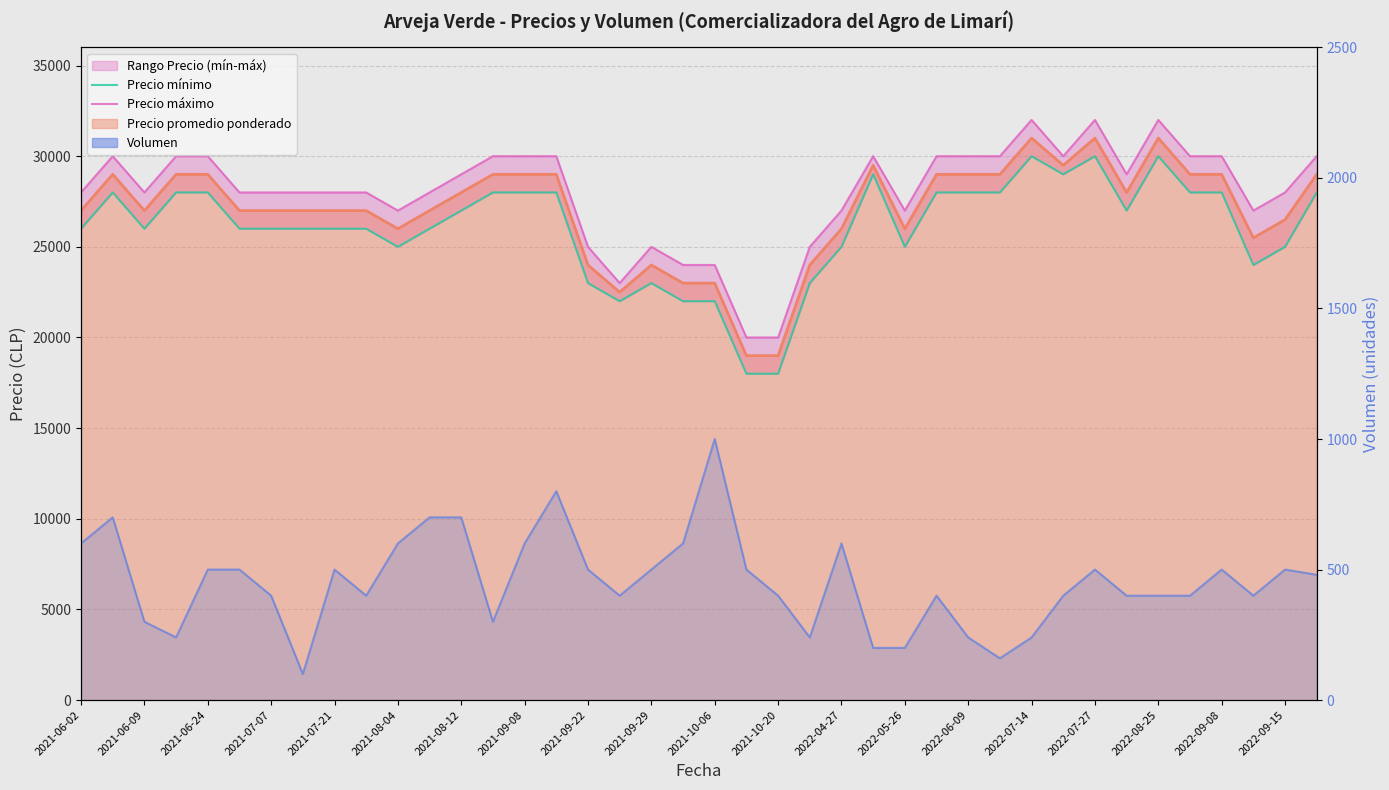

How many values in the Precio máximo series are below 28000?

12